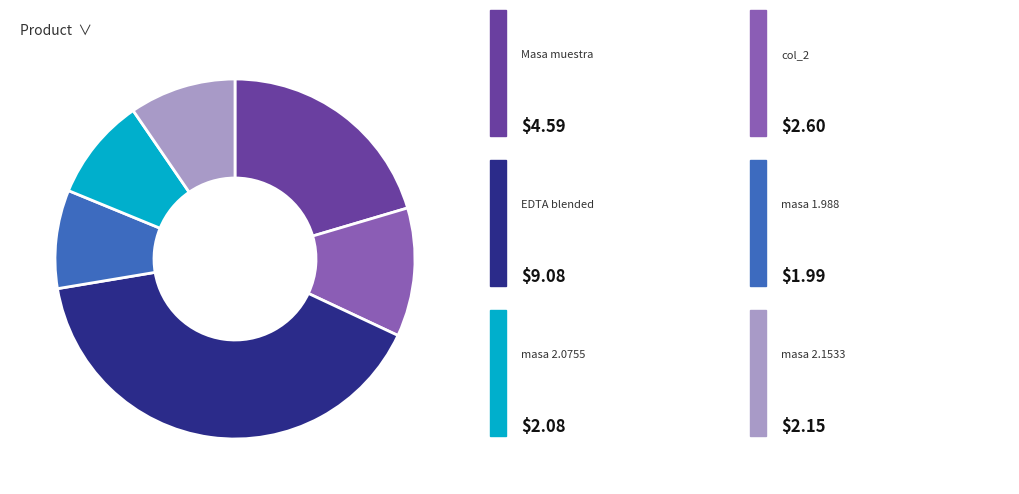

Is there a majority slice in this chart?

No